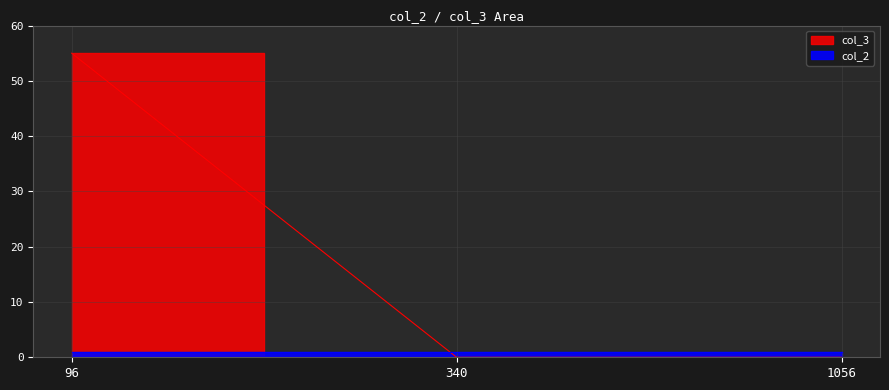

How many values are between 0 and 55?

3